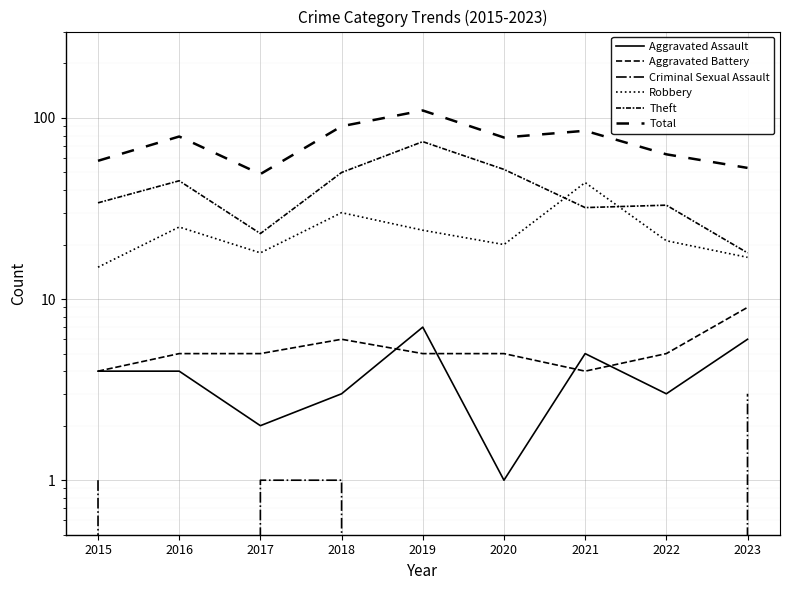

Reading left to right, extract all data points from this chart.

Aggravated Assault: 2015=4	2016=4	2017=2	2018=3	2019=7	2020=1	2021=5	2022=3	2023=6
Aggravated Battery: 2015=4	2016=5	2017=5	2018=6	2019=5	2020=5	2021=4	2022=5	2023=9
Criminal Sexual Assault: 2015=1	2016=0	2017=1	2018=1	2019=0	2020=0	2021=0	2022=0	2023=3
Robbery: 2015=15	2016=25	2017=18	2018=30	2019=24	2020=20	2021=44	2022=21	2023=17
Theft: 2015=34	2016=45	2017=23	2018=50	2019=74	2020=52	2021=32	2022=33	2023=18
Total: 2015=58	2016=79	2017=49	2018=90	2019=110	2020=78	2021=85	2022=63	2023=53